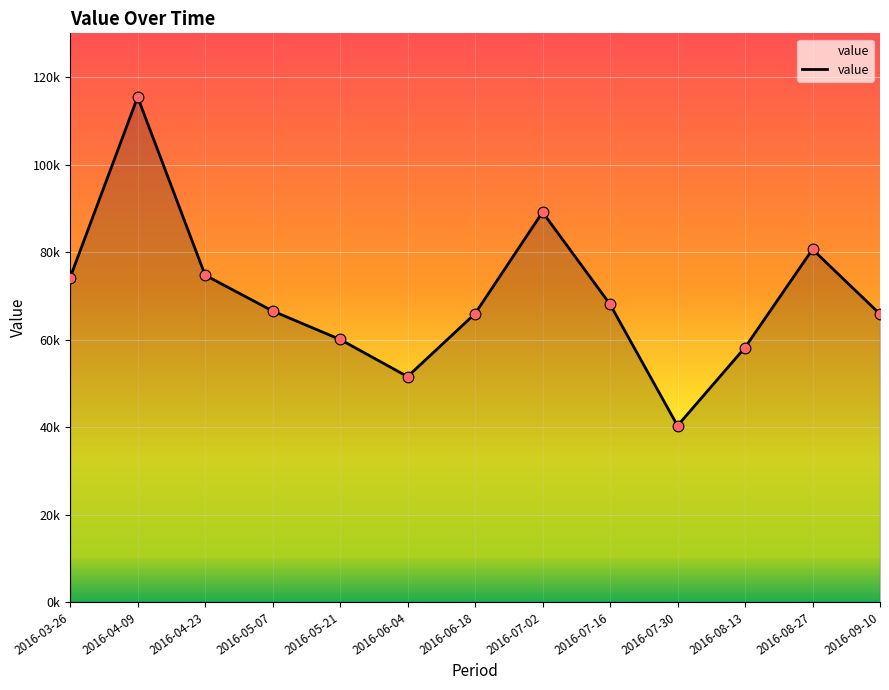

Which has a higher value, 2016-07-30 or 2016-03-26?

2016-03-26